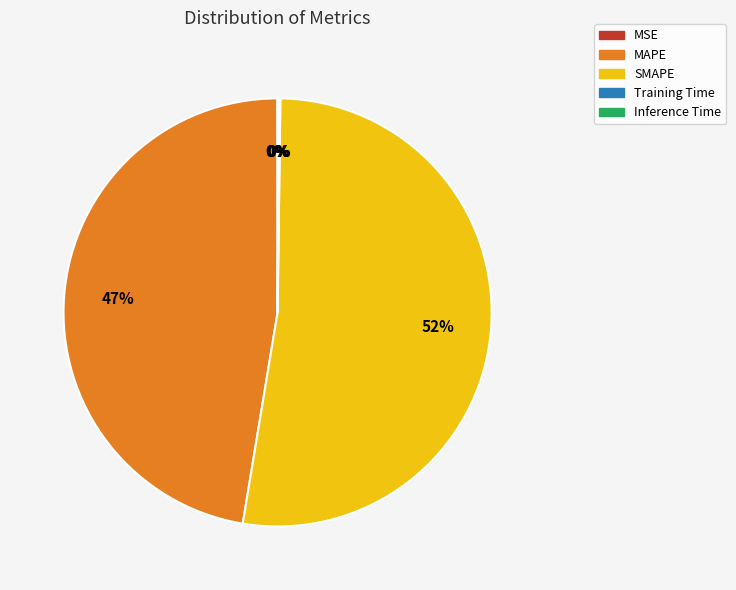

What is the largest slice in the pie chart?

SMAPE